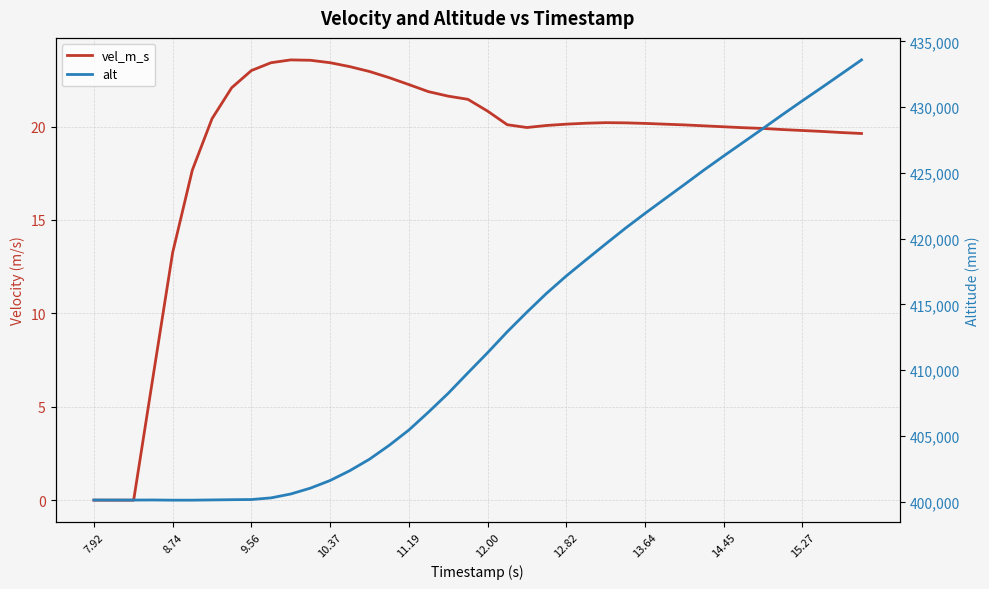

Rank the series at 12.82 from highest to lowest value.

alt, vel_m_s